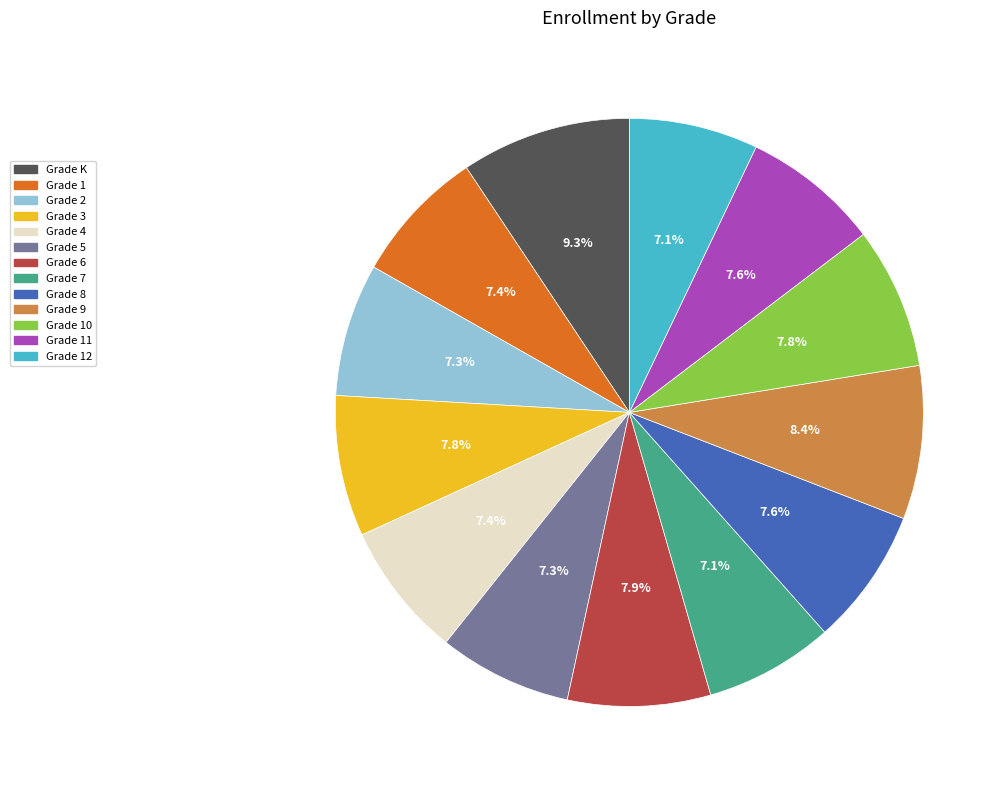

Which has a higher value, Grade K or Grade 2?

Grade K